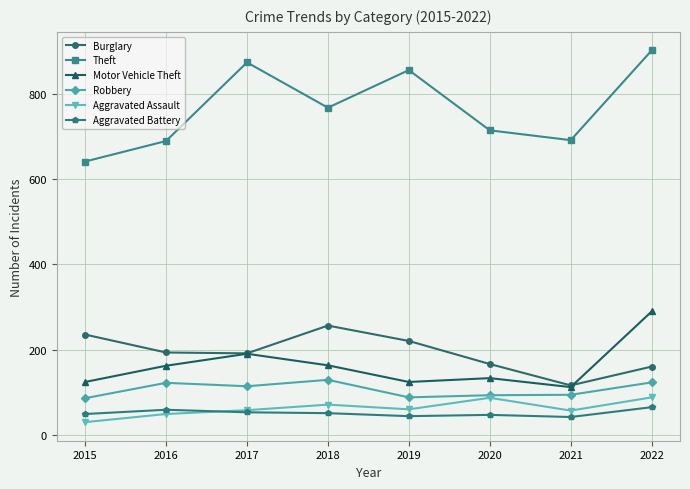

What is the value of the Aggravated Battery point at the 5th from the left?

45